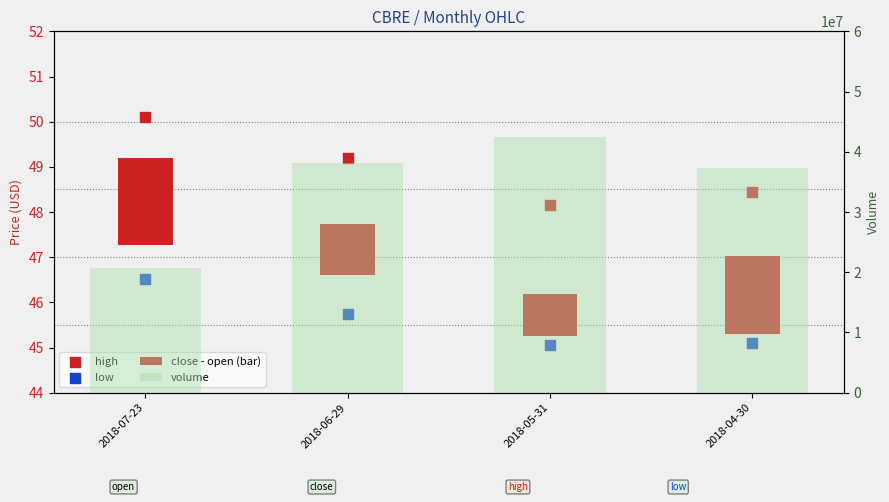

At how many categories does at least one series exceed 11736969?

4